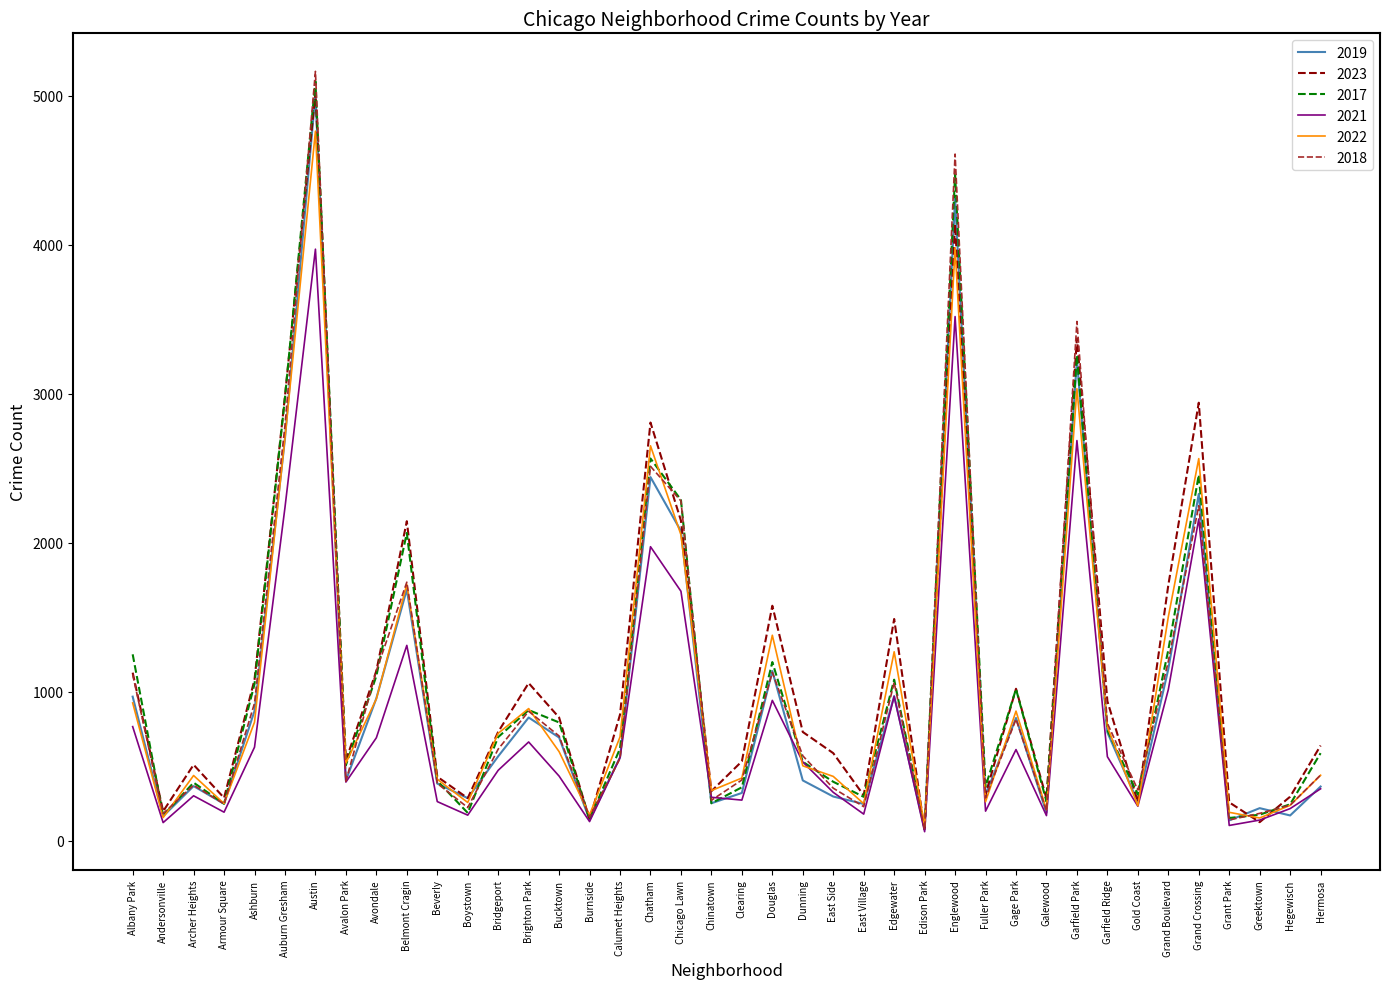

What is the minimum value shown in the chart?

62